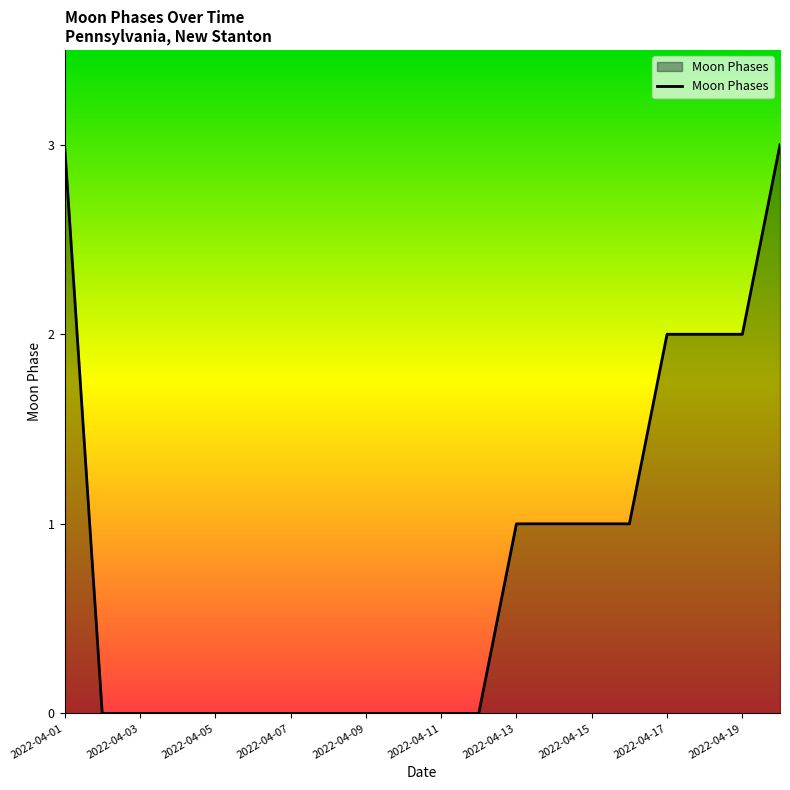

What is the maximum value shown in the chart?

3